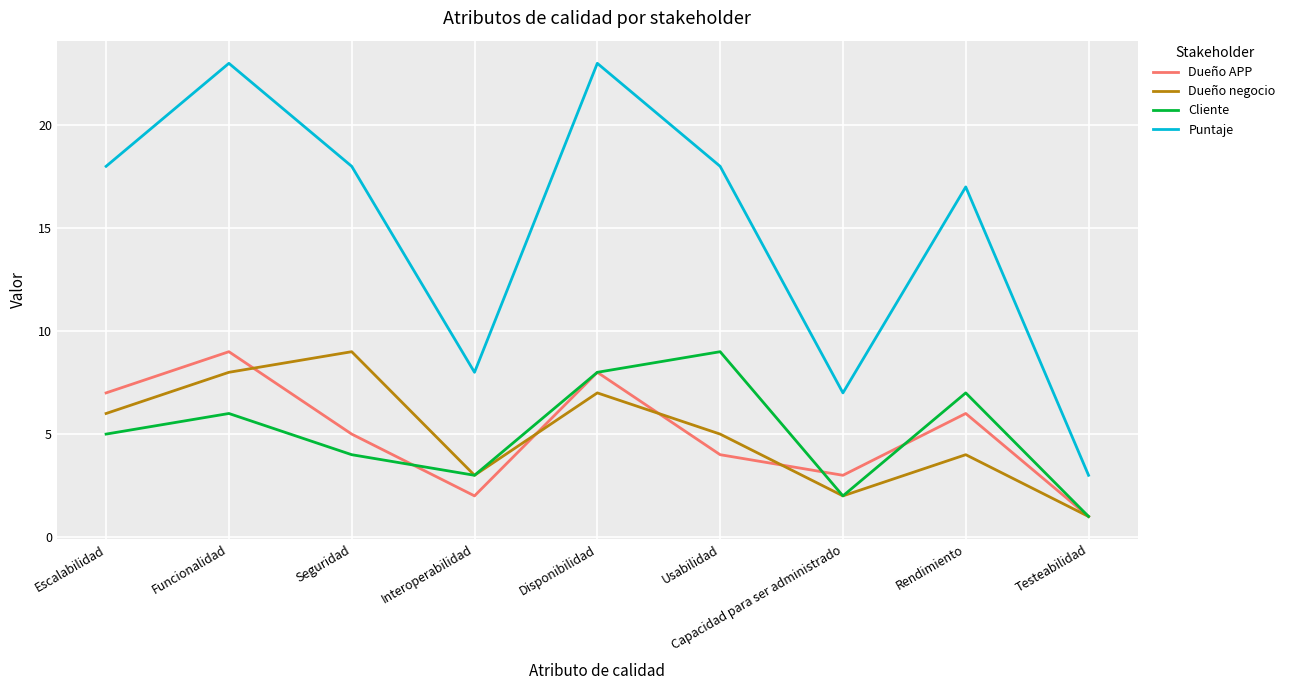

Between Escalabilidad and Usabilidad, which series saw the biggest shift?

Cliente